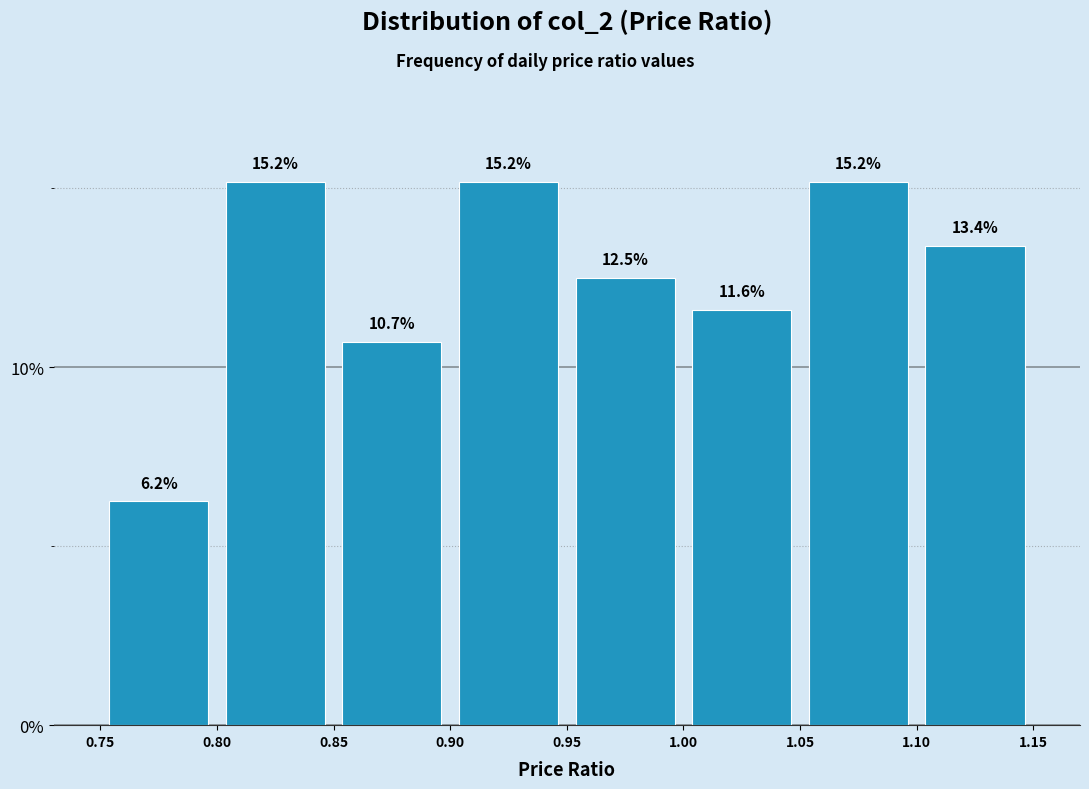

Reading left to right, list every bar in this chart as the range it spans on the x-axis followed by its height.

0.75 to 0.80: 6.2
0.80 to 0.85: 15.2
0.85 to 0.90: 10.7
0.90 to 0.95: 15.2
0.95 to 1.00: 12.5
1.00 to 1.05: 11.6
1.05 to 1.10: 15.2
1.10 to 1.15: 13.4